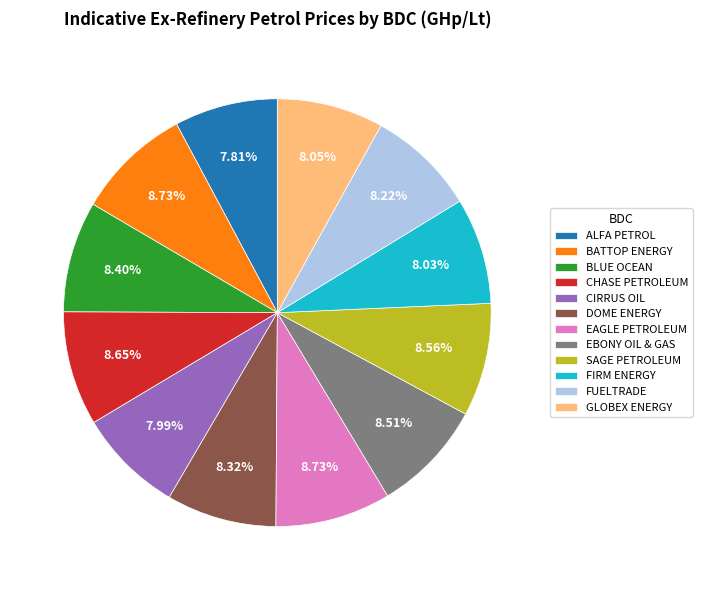

To the nearest percent, what percentage of the pie is EAGLE PETROLEUM?

9%